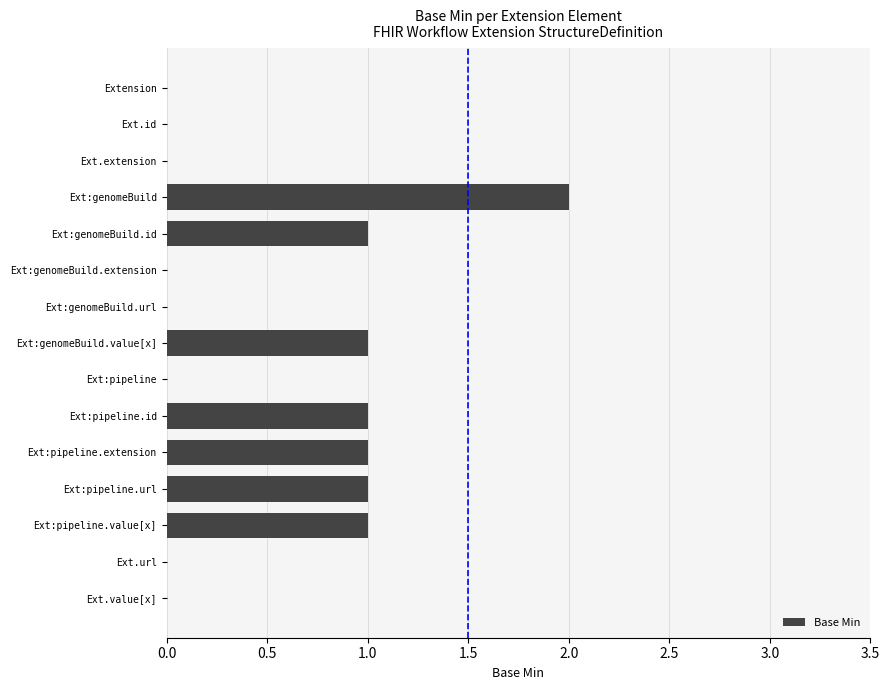

Approximately how many times larger is the value at Ext:genomeBuild.id compared to Ext:pipeline.value[x]?

1.0